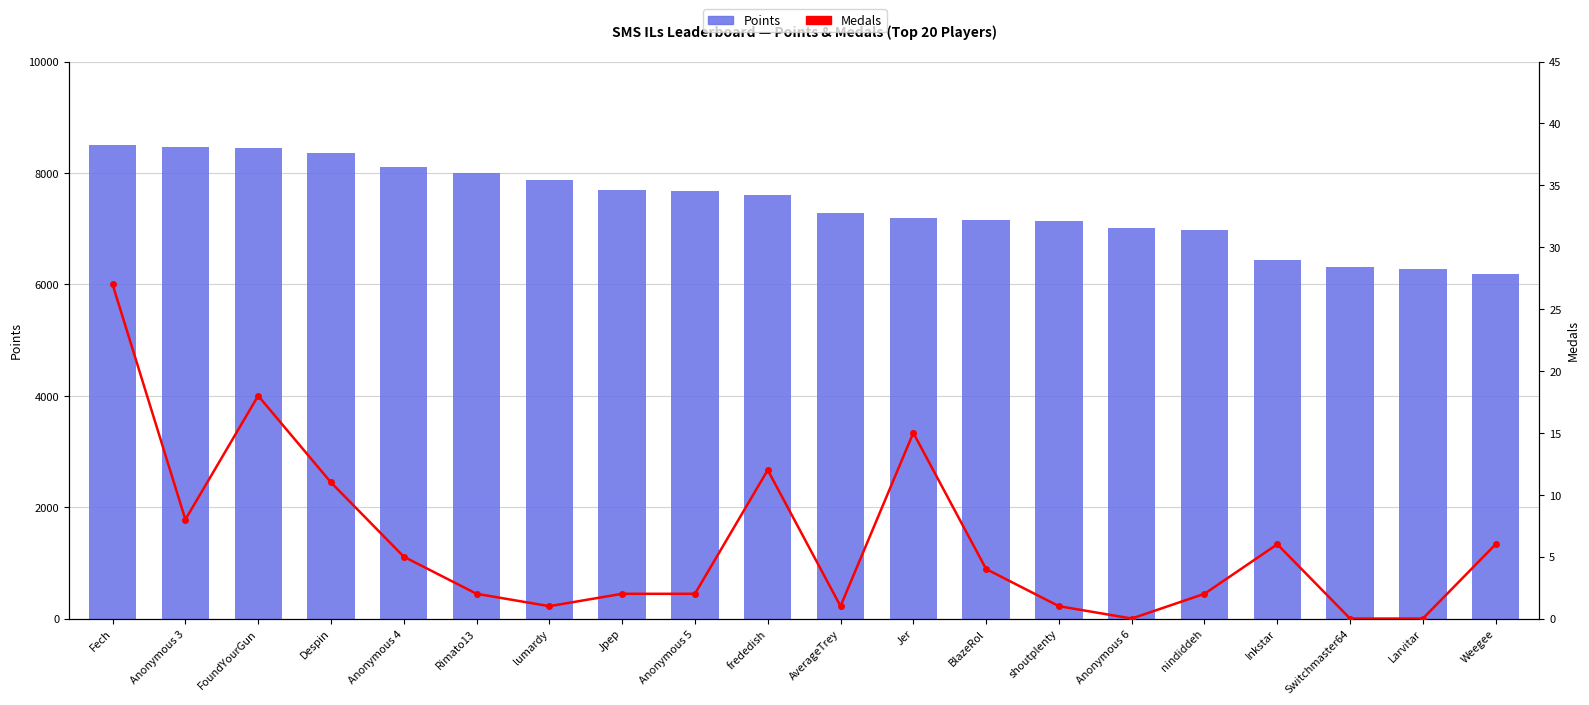

The Medals series shows 8 at Anonymous 3. True or false?

True